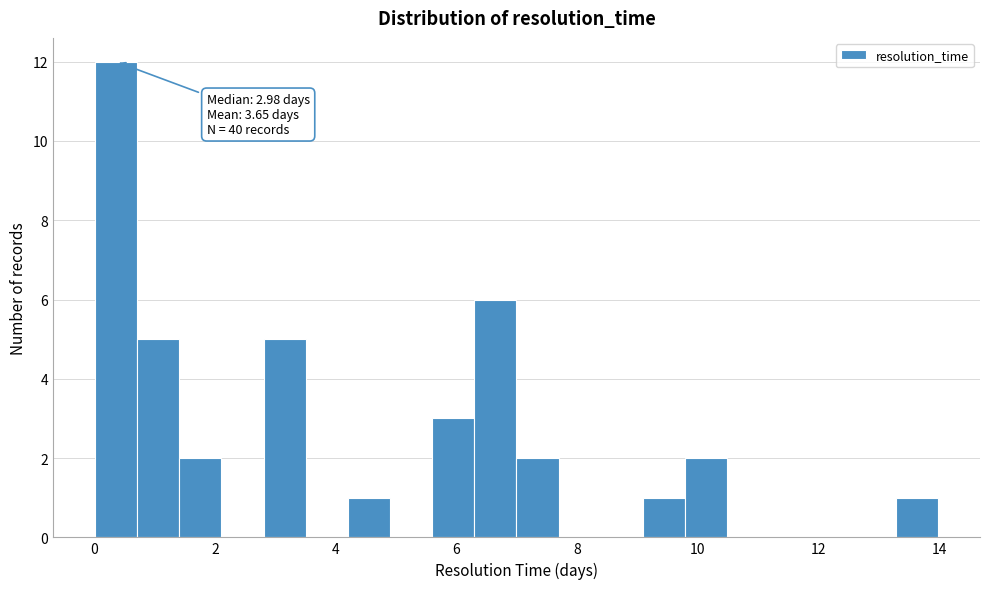

Read against the x-axis, roughly where is the centre of the tallest bar?

0.4